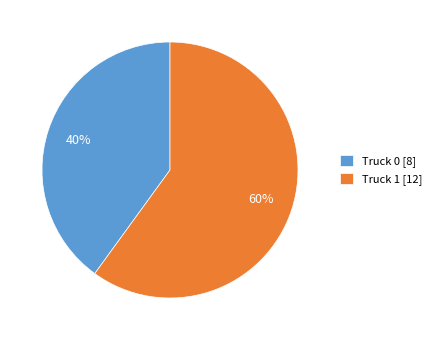

What percentage is the Truck 0 slice, to the nearest percent?

40%